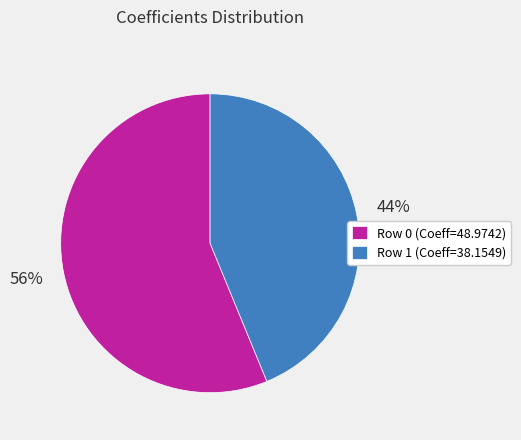

Count the number of slices in the pie.

2